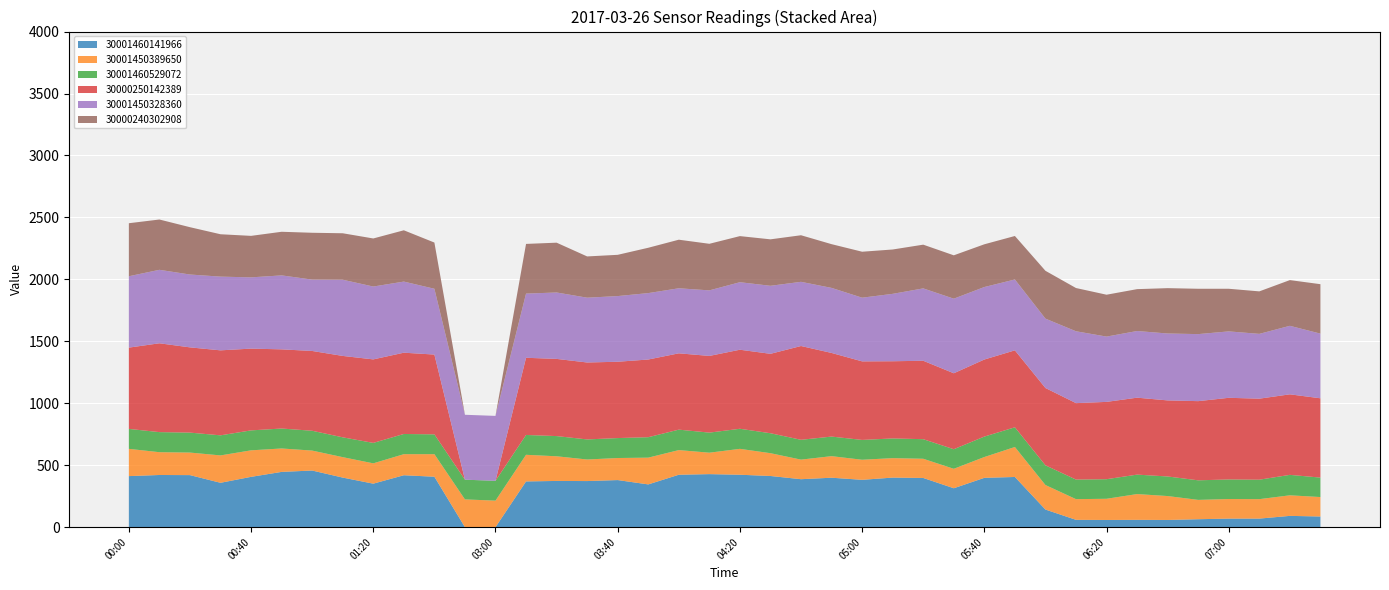

Reading left to right, list all the values displayed in this chart.

30001460141966: 412	421	420	358	406	446	457	400	351	419	407	0	0	369	373	372	380	345	423	428	423	413	387	399	382	400	397	314	398	405	142	59	58	59	58	64	69	69	91	86
30001450389650: 220	184	182	221	214	189	161	165	164	170	182	224	214	215	199	174	178	216	199	173	209	184	158	174	162	157	155	157	168	242	198	167	171	208	193	156	158	157	166	157
30001460529072: 161	162	161	162	161	161	160	160	165	163	160	159	160	160	163	162	161	165	165	162	162	161	160	158	160	159	158	158	165	159	159	158	158	157	158	158	158	157	165	157
30000250142389: 656	717	688	686	660	639	644	657	674	656	644	0	0	623	623	621	616	627	616	619	638	641	757	675	634	623	633	613	622	621	624	617	624	621	614	639	659	654	650	640
30001450328360: 576	593	588	595	575	597	576	615	588	574	531	524	524	518	536	523	530	536	525	529	545	549	518	525	514	544	584	602	585	572	560	580	527	538	540	541	536	523	553	522
30000240302908: 428	406	382	342	335	352	378	375	388	414	373	0	0	401	402	333	333	366	392	376	372	375	376	353	371	358	353	350	345	351	386	349	338	338	366	366	344	343	369	399